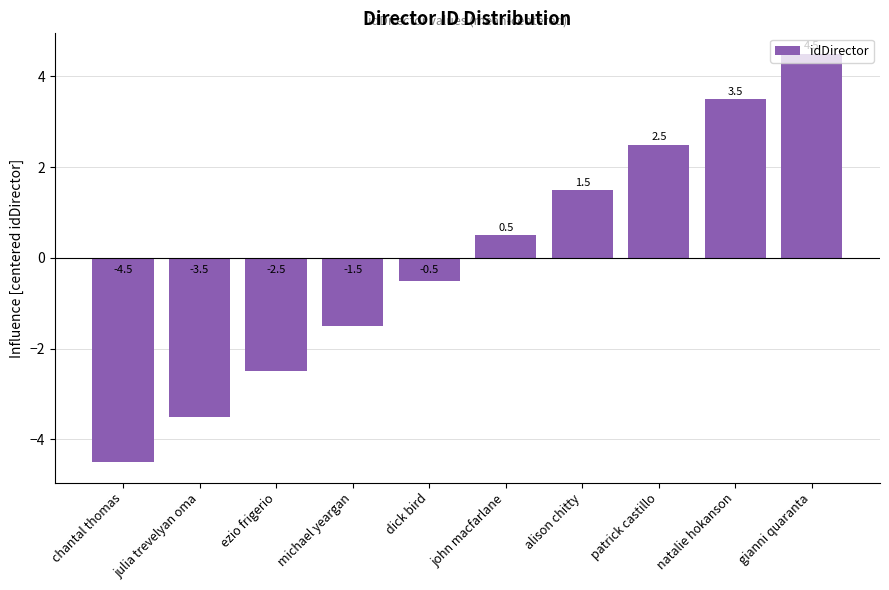

What is the sum of the values at julia trevelyan oma and alison chitty?

-2.0